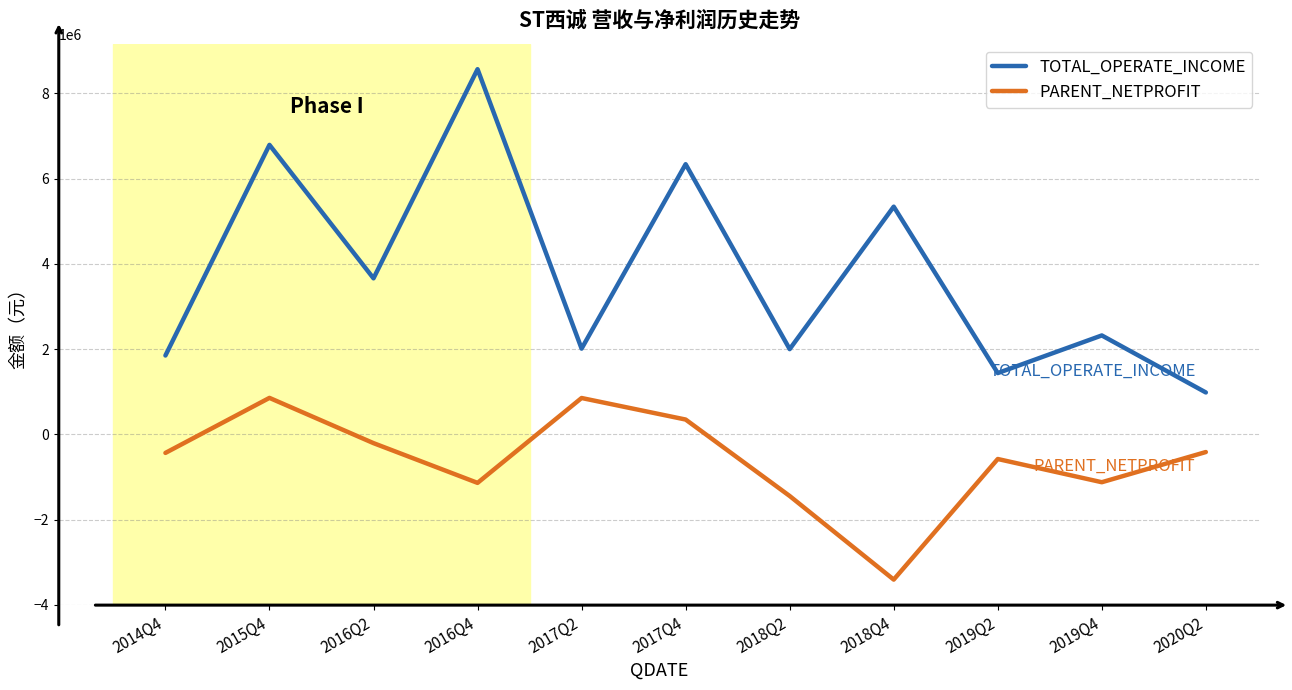

Which series has the largest total across all categories?

TOTAL_OPERATE_INCOME